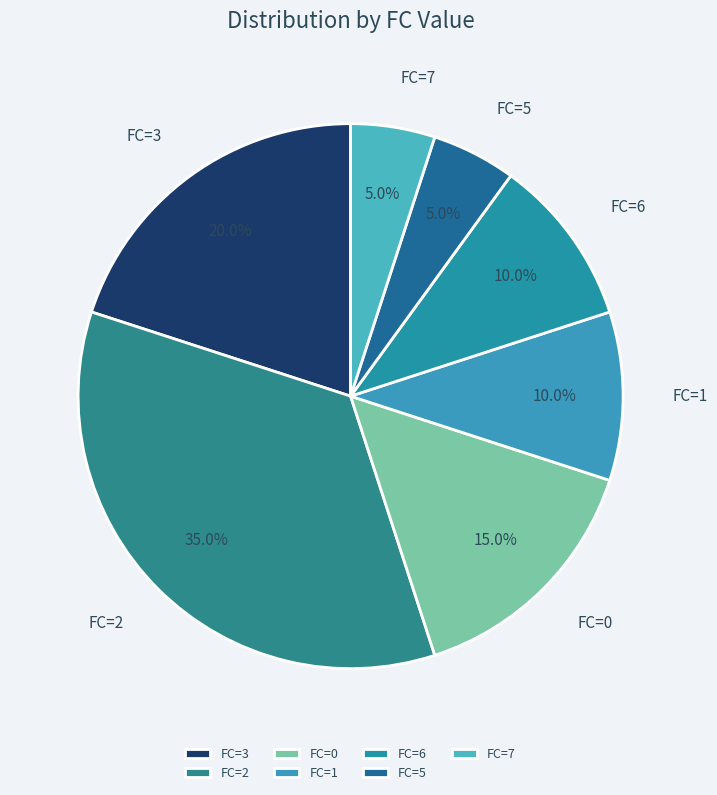

What is the largest slice in the pie chart?

FC=2